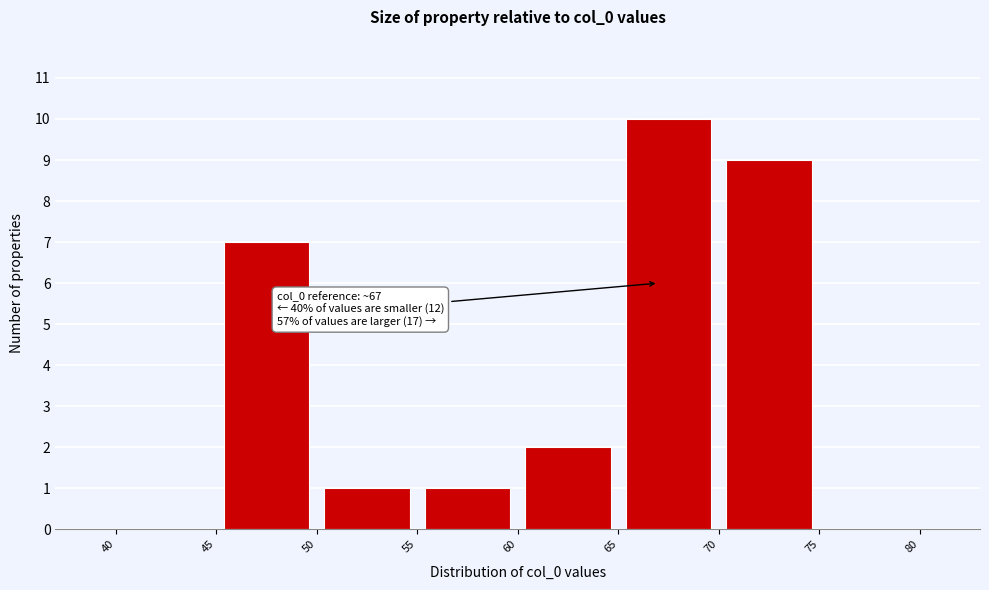

Which range on the x-axis has the tallest bar?

65 to 70